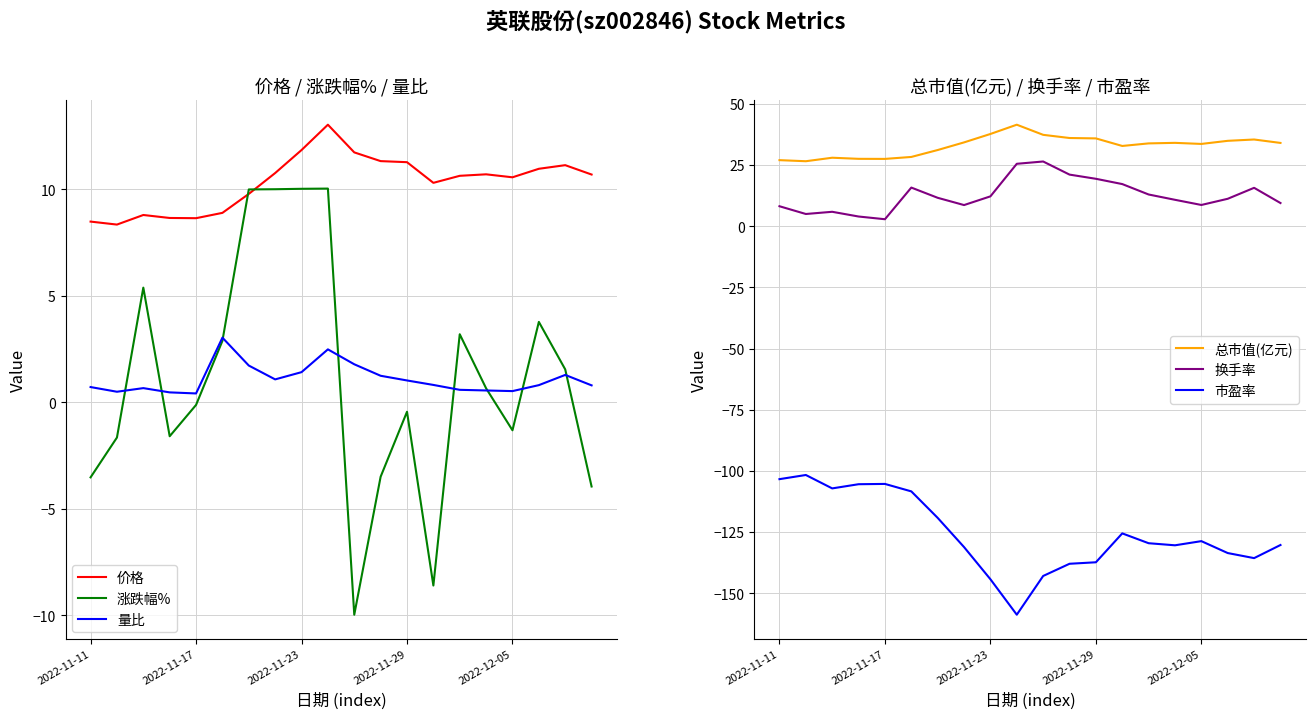

What is the minimum value for 市盈率?

-158.8